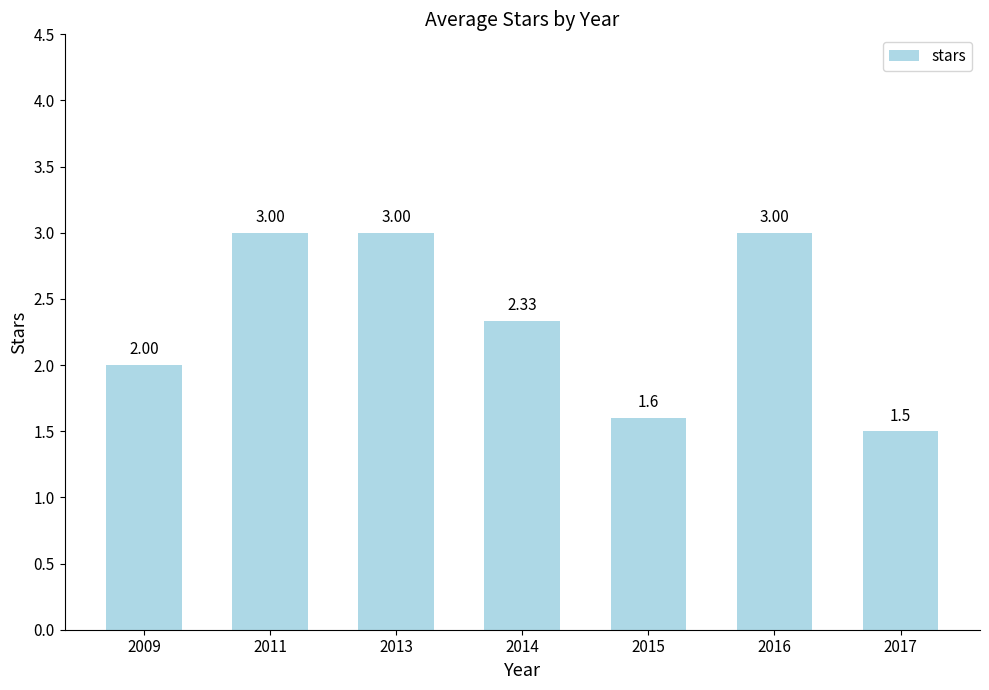

What is the ratio of the value at 2017 to the value at 2013?

0.5